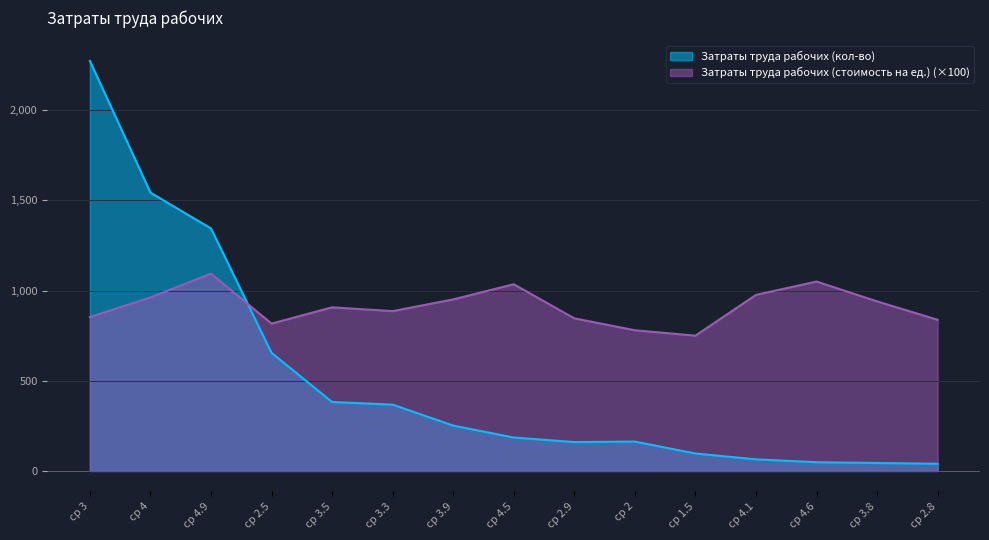

List the series in order of their overall mean, lowest first.

Затраты труда рабочих (кол-во), Затраты труда рабочих (стоимость на ед.) (×100)